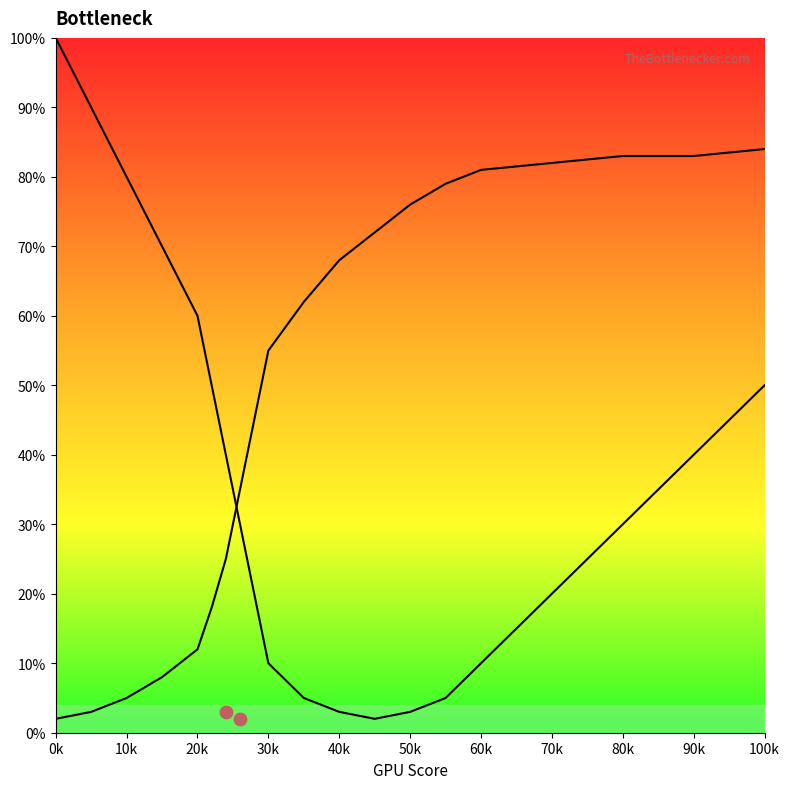

Is the value of CPU Bottleneck at 14 greater than the value of GPU Bottleneck at 100k?

No